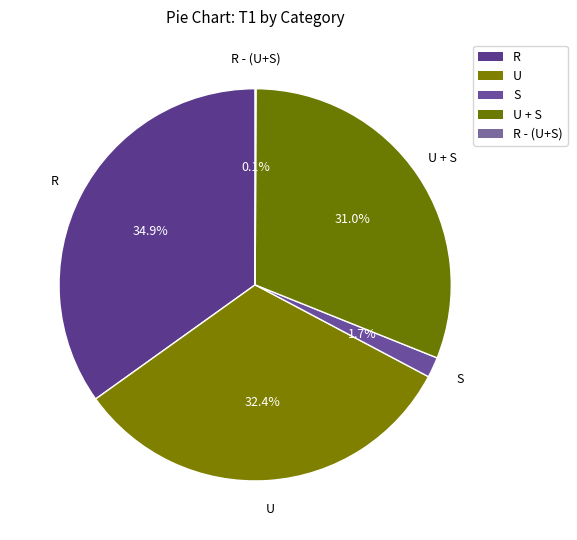

What is the total percentage of U and S?

34.0%